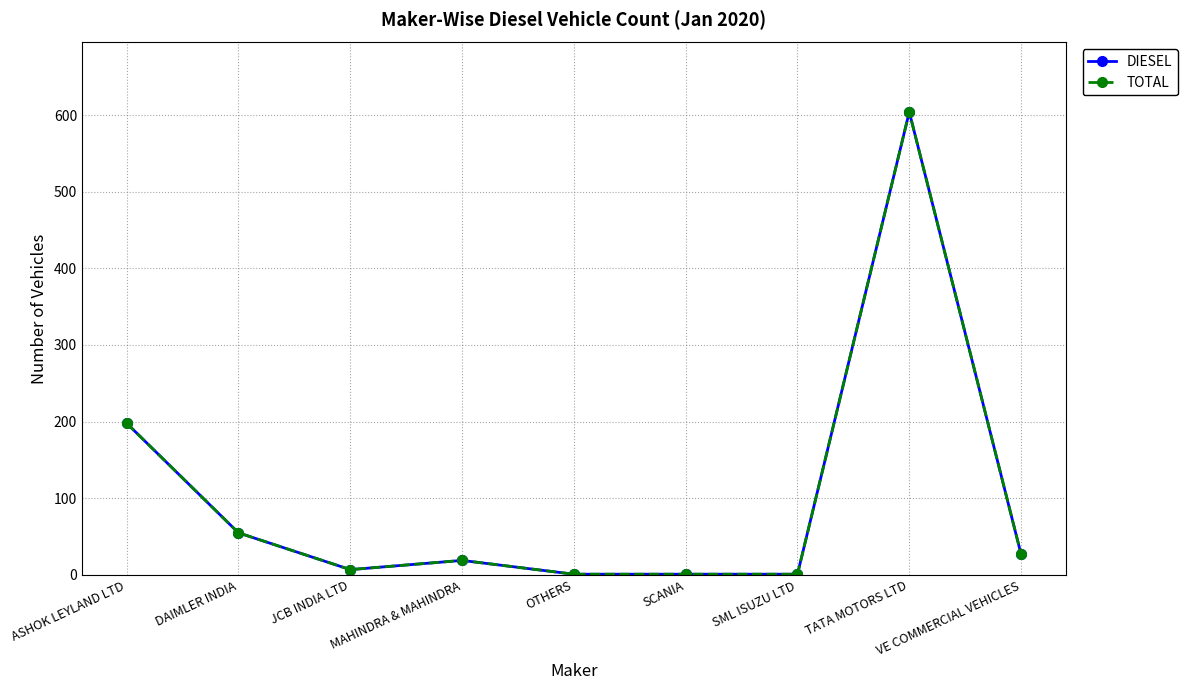

Is this an area chart (filled region under the line)?

No